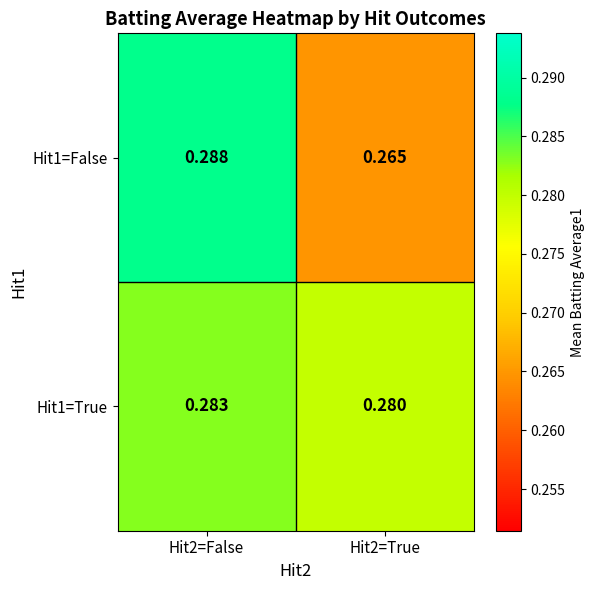

Is the value of Hit1=True at Hit2=True greater than the value of Hit1=False at Hit2=True?

Yes